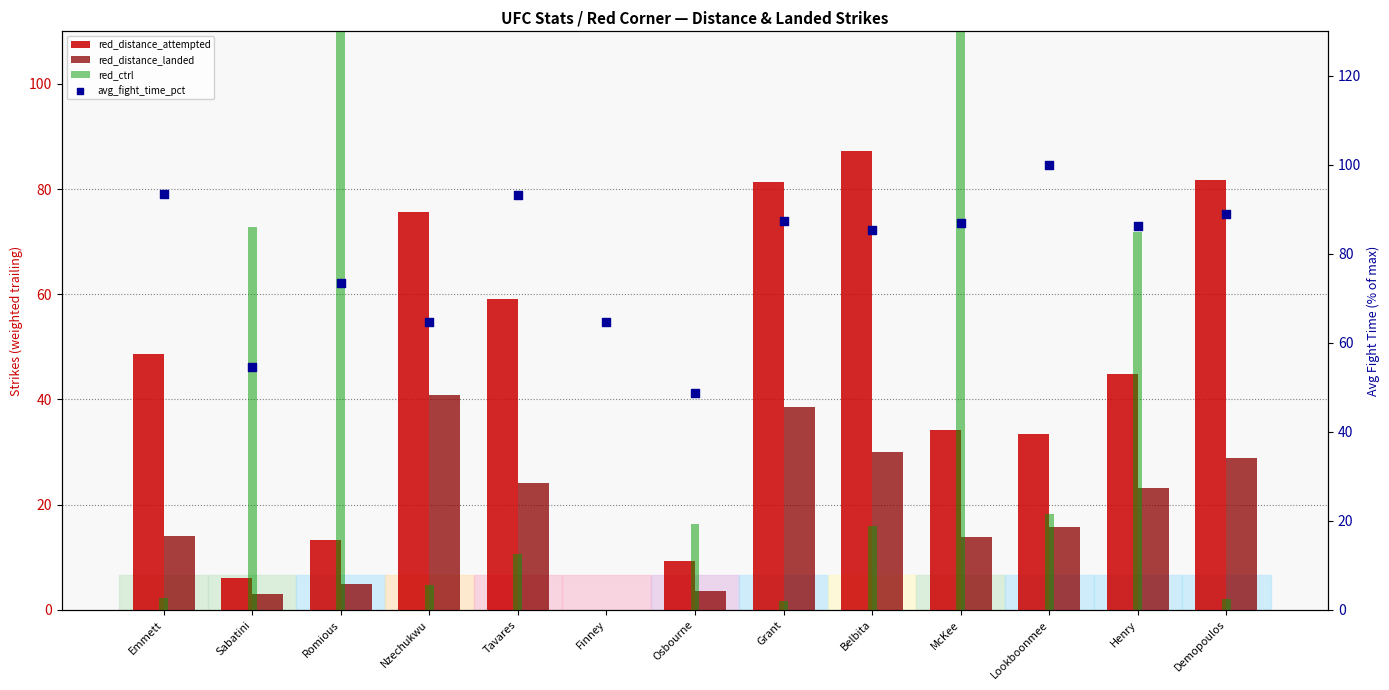

Which series reaches the minimum Y coordinate?

red_distance_attempted